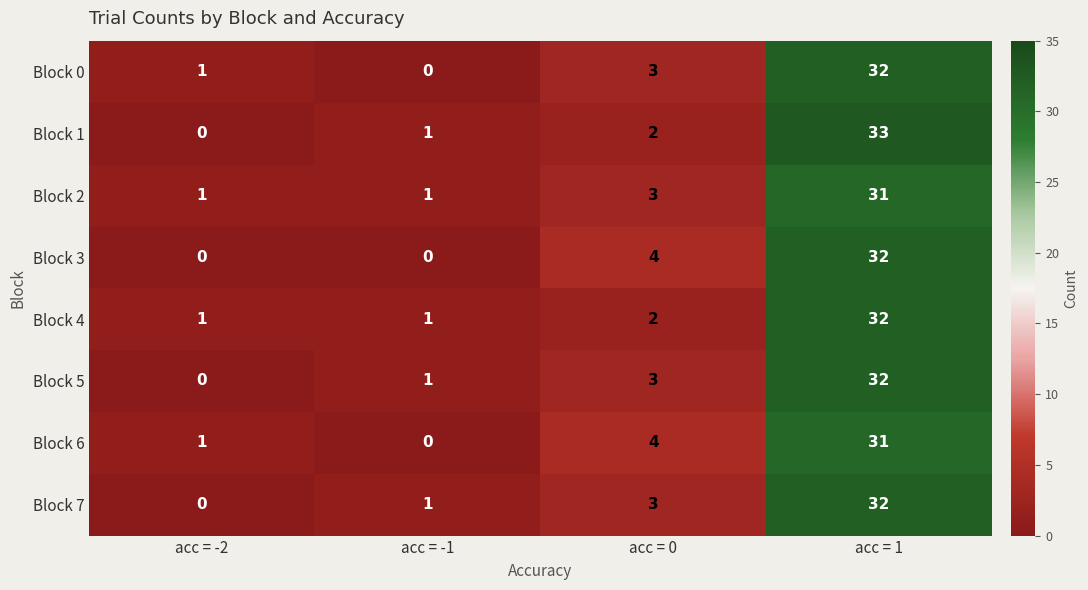

What is the greatest value displayed?

33